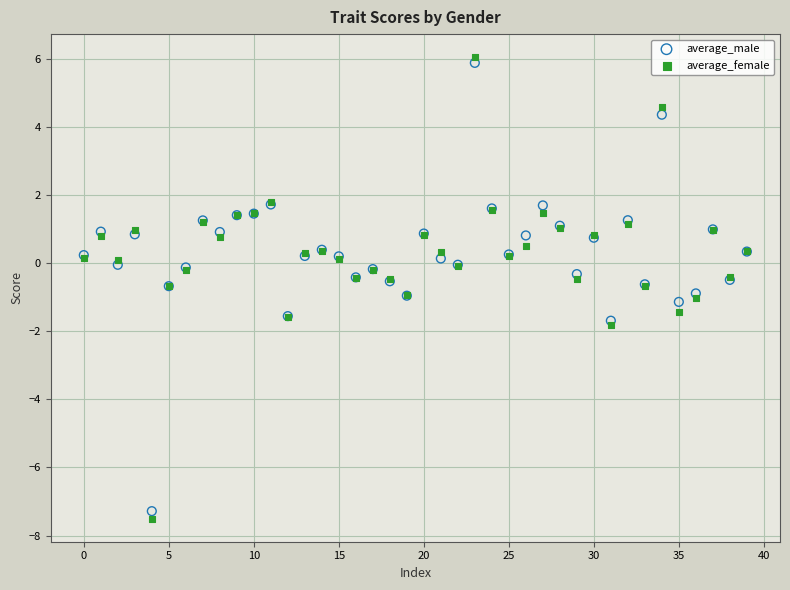

What are all the series names shown in the legend?

average_male, average_female